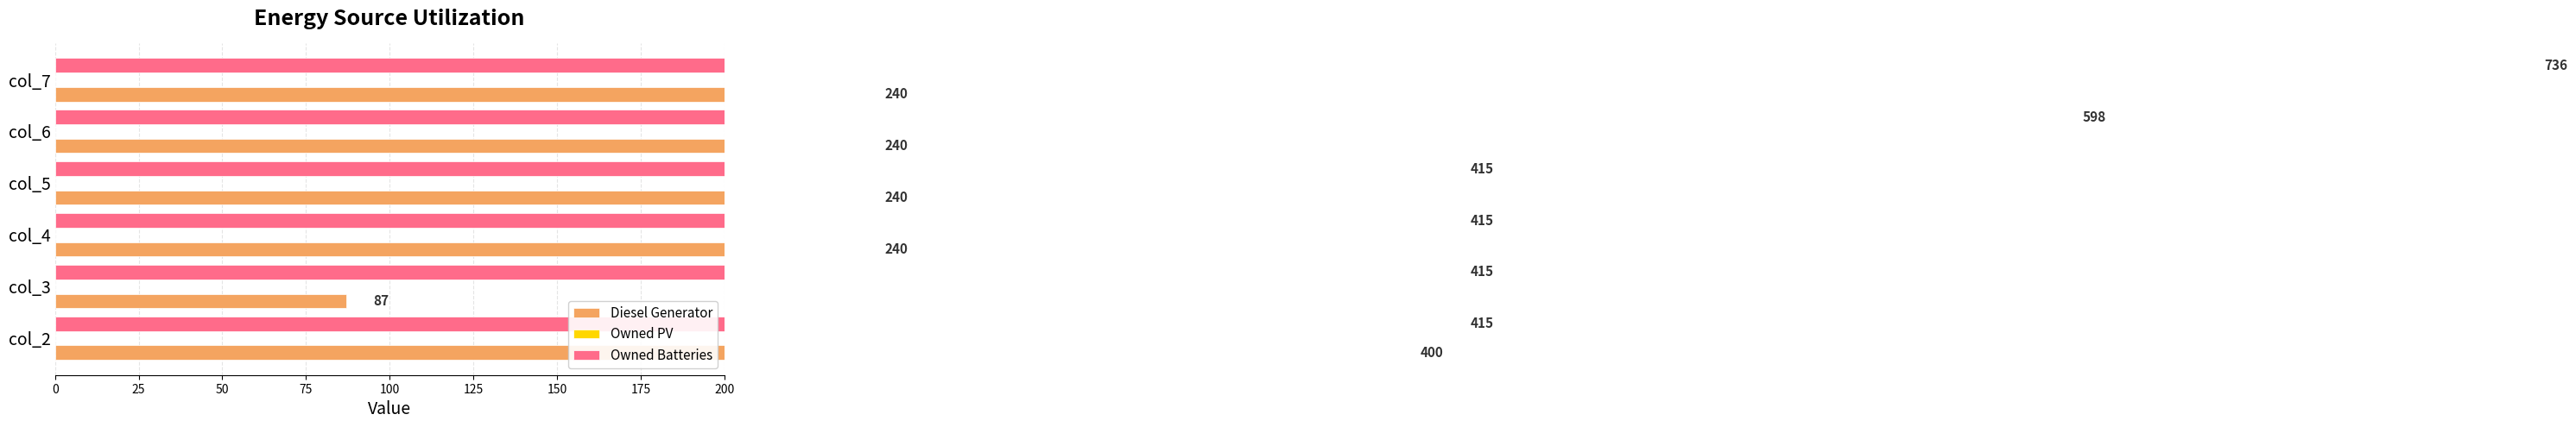

How many groups of bars are there?

6